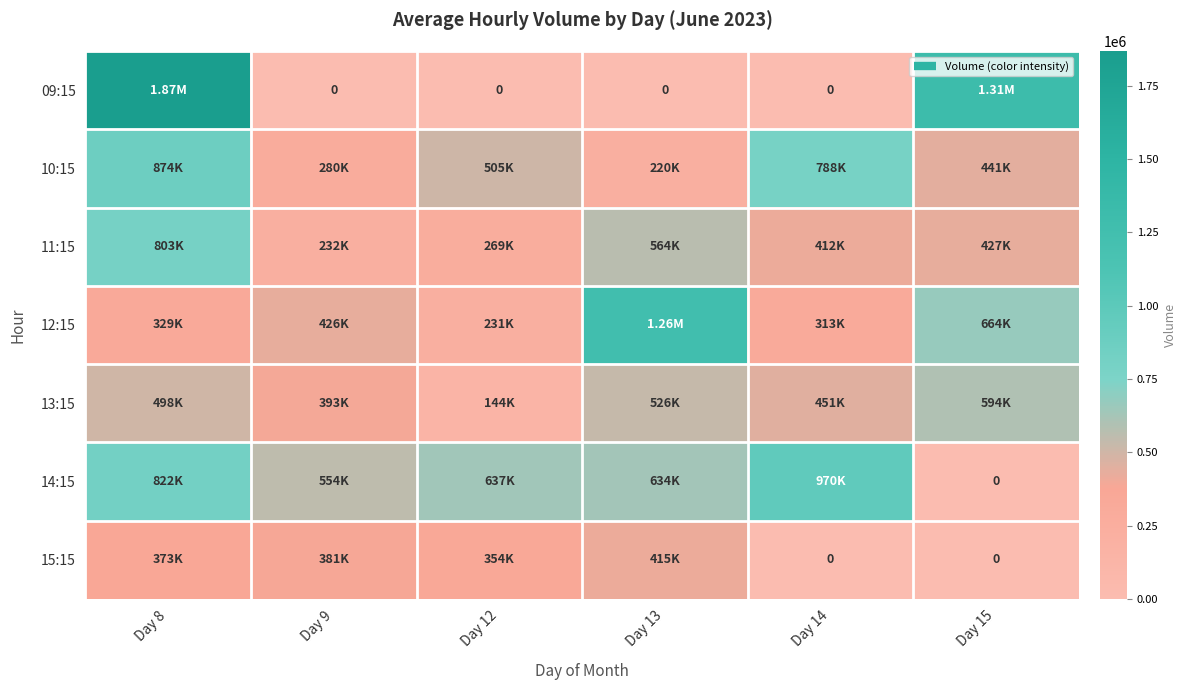

List the labels in order of 12:15 value, largest first.

Day 13, Day 15, Day 9, Day 8, Day 14, Day 12